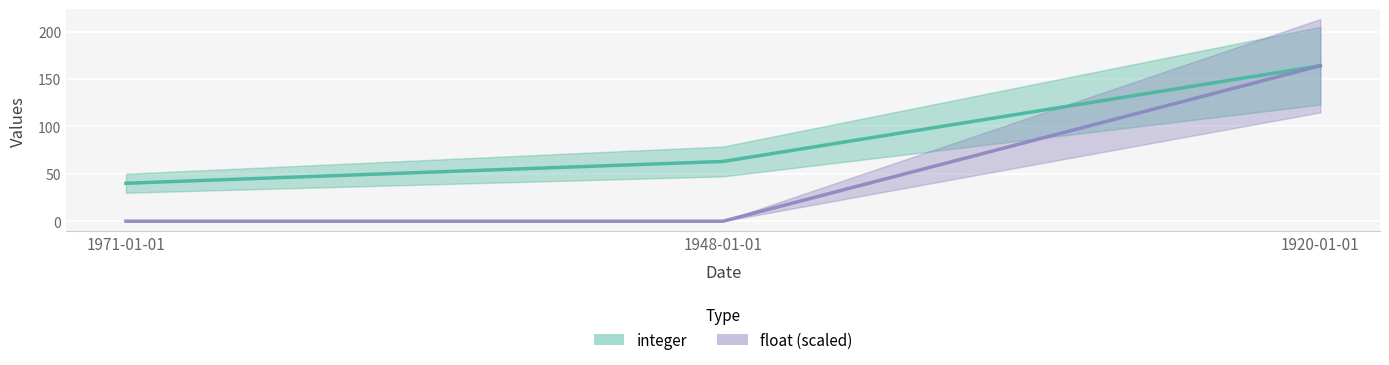

What is the sum of all float (scaled) values?

164.0